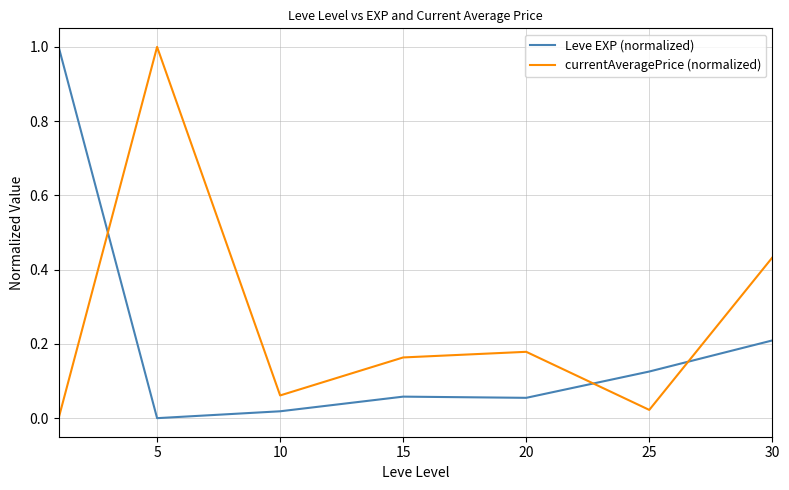

Rank the series by their average value, from highest to lowest.

currentAveragePrice (normalized), Leve EXP (normalized)